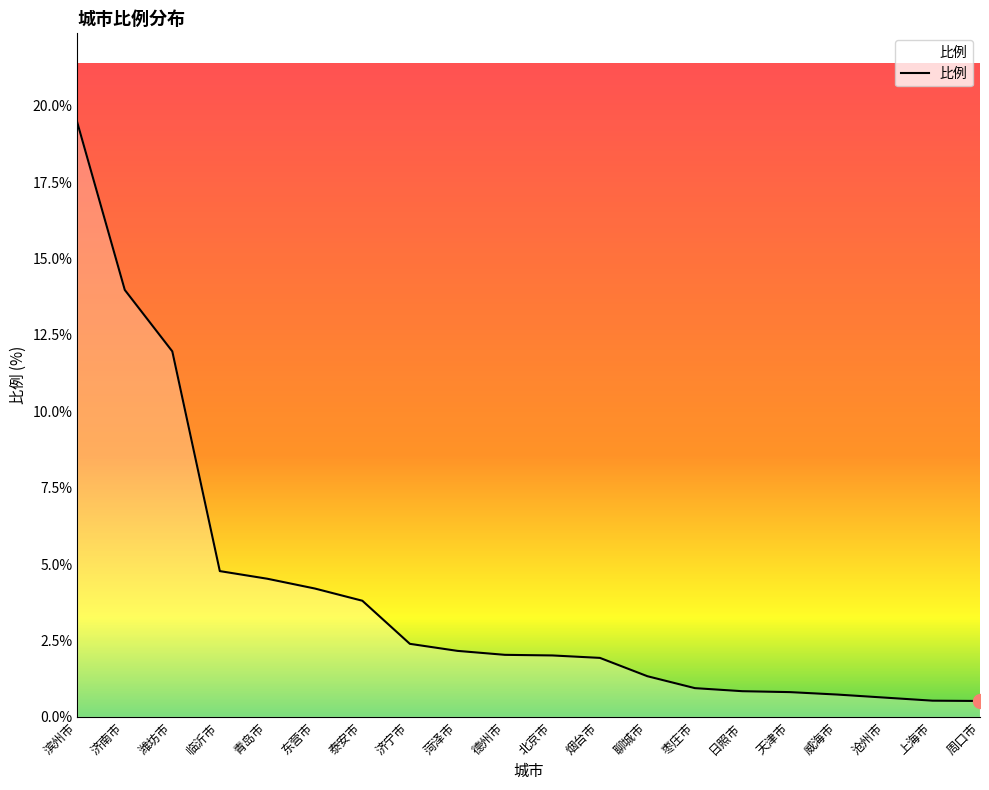

How many lines are shown in the chart?

1